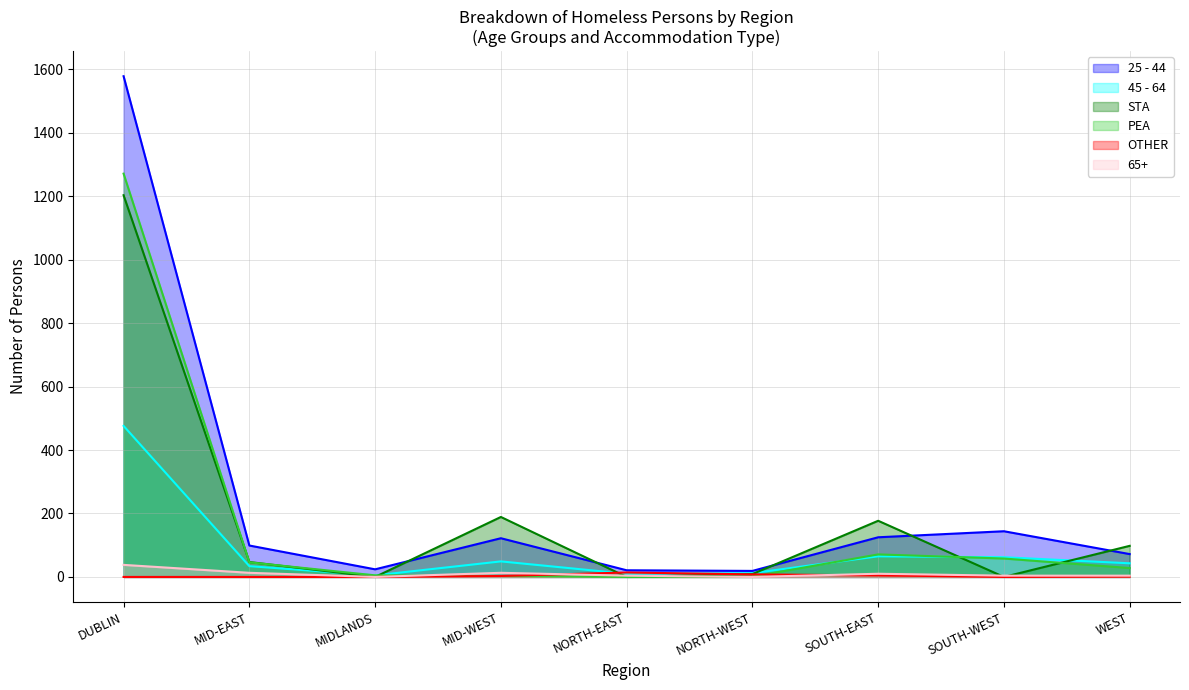

What is the minimum value for 45 - 64?

5